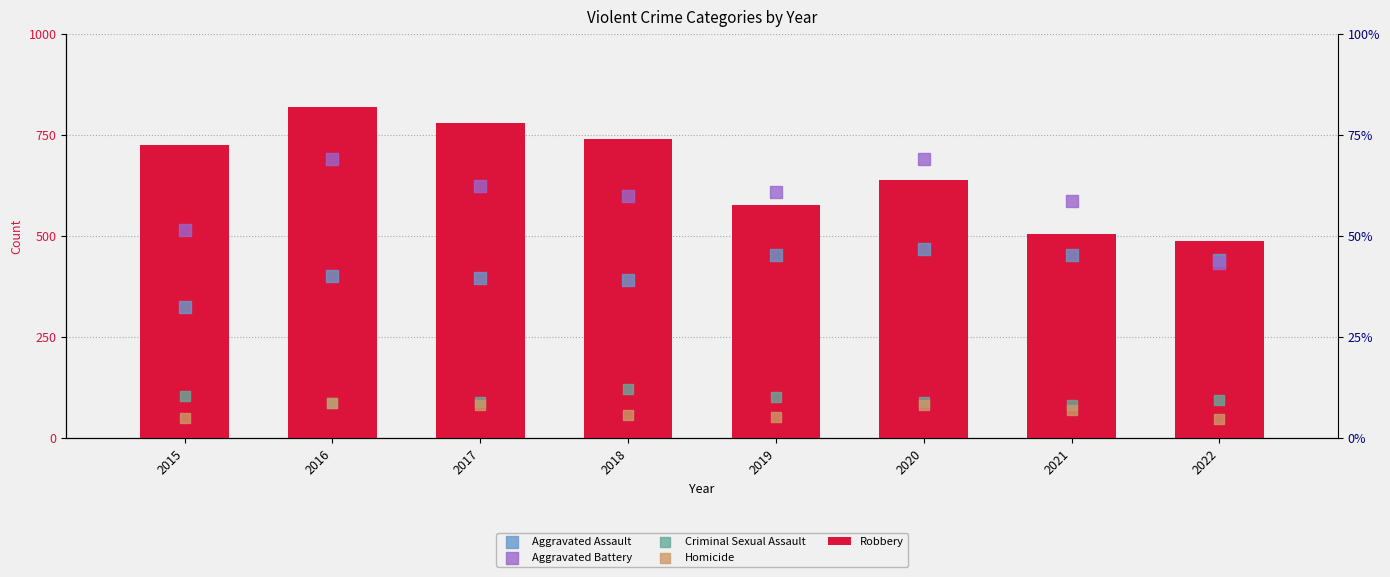

Which series has the largest total across all categories?

Robbery